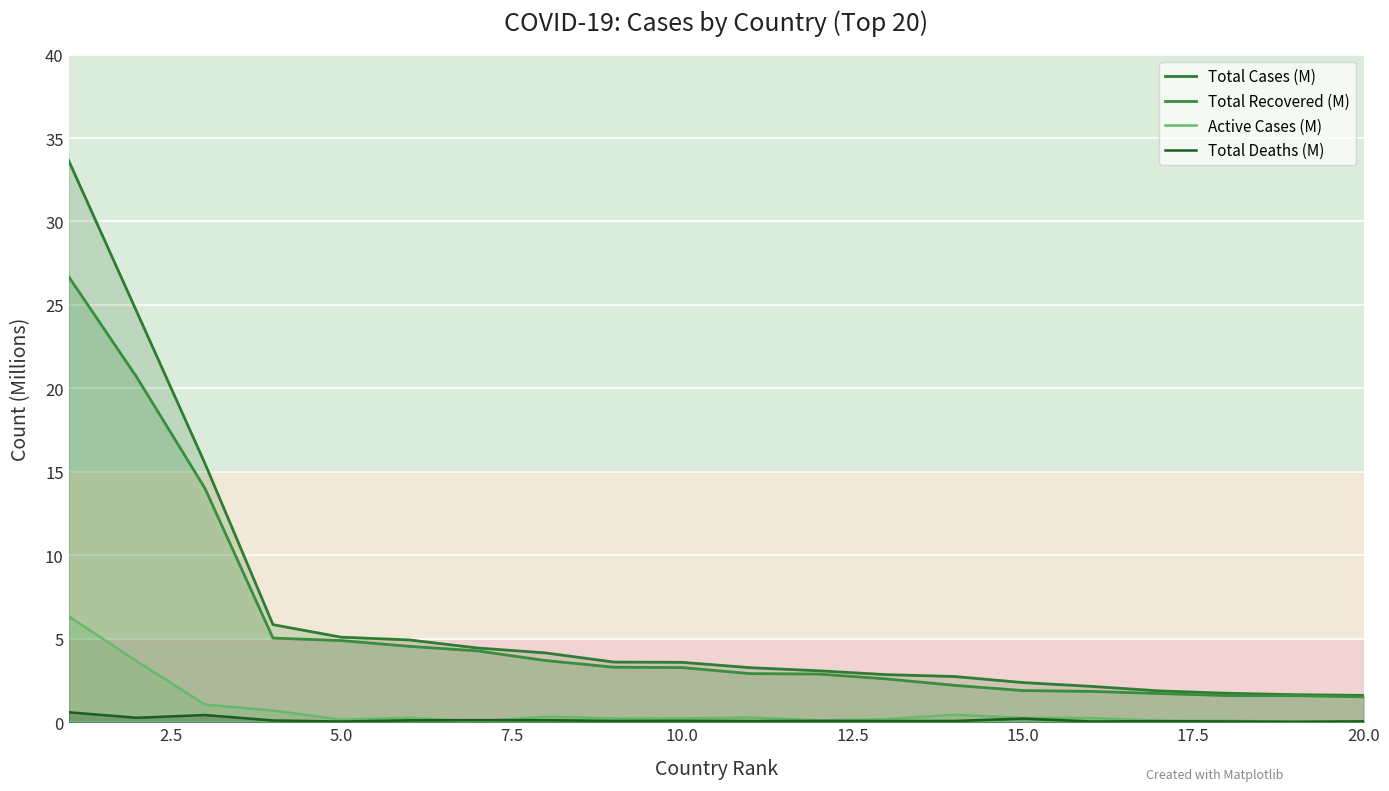

Does the chart display data point markers on the line(s)?

No